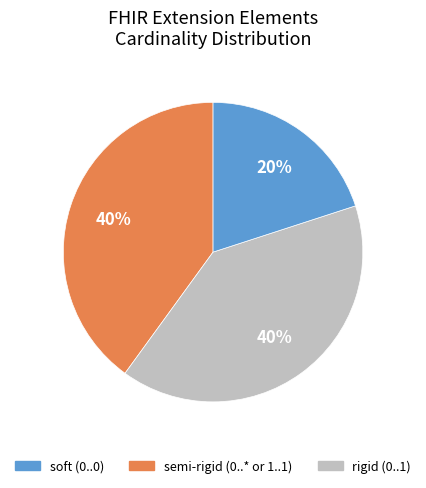

Does any single category account for the majority?

No